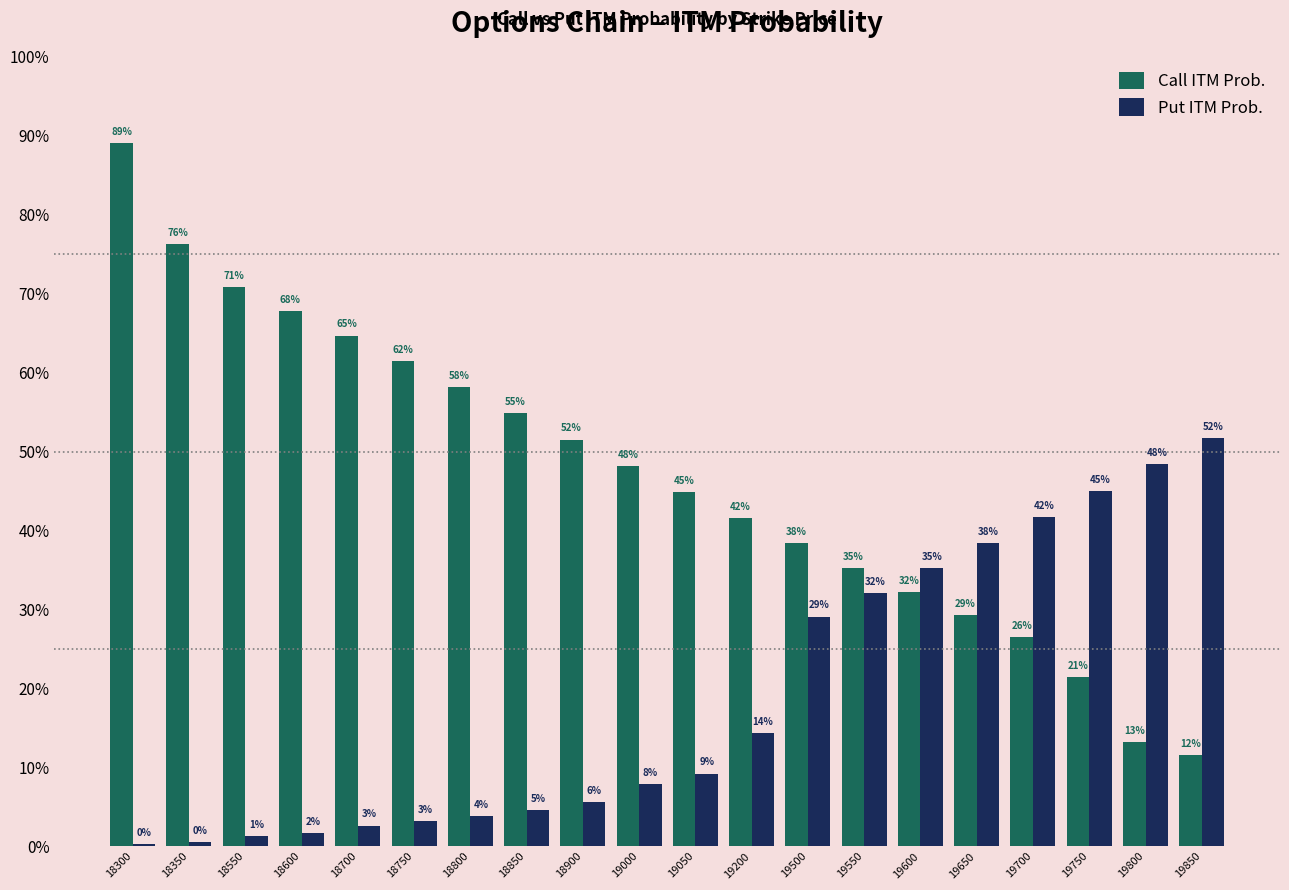

Reading right to left, transcribe all the data shown in this chart.

Call ITM Prob.: 11.5	13.2	21.4	26.5	29.3	32.2	35.2	38.4	41.6	44.9	48.2	51.5	54.9	58.2	61.5	64.7	67.8	70.8	76.3	89.1
Put ITM Prob.: 51.7	48.4	45.0	41.7	38.4	35.2	32.1	29.1	14.3	9.2	7.9	5.6	4.6	3.8	3.2	2.6	1.7	1.3	0.5	0.3